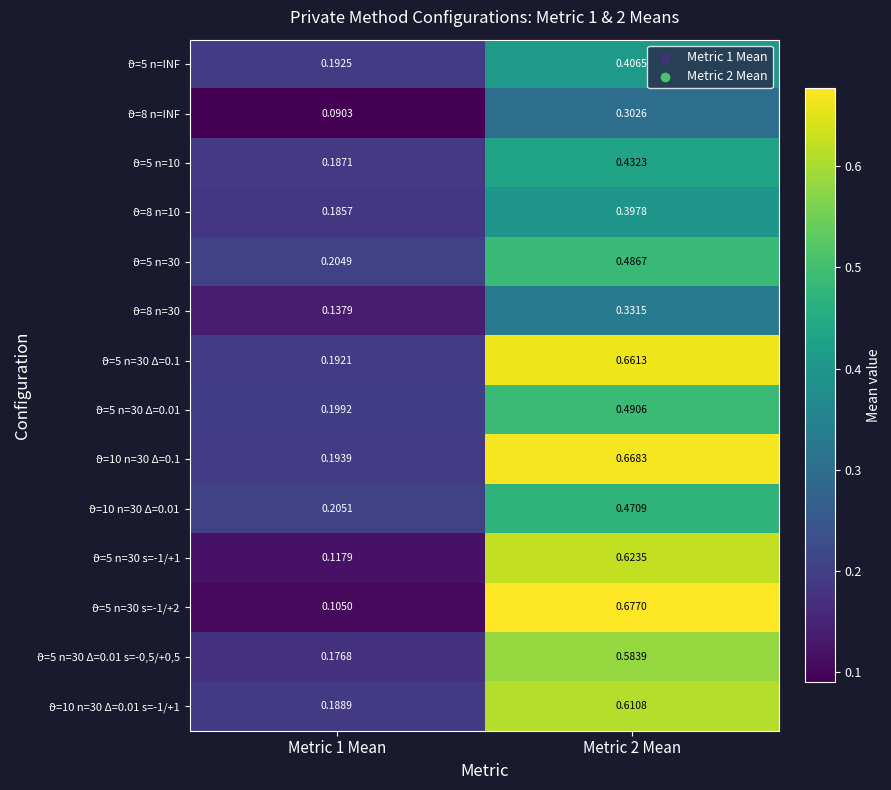

Which has a higher value, Metric 1 Mean or Metric 2 Mean?

Metric 2 Mean